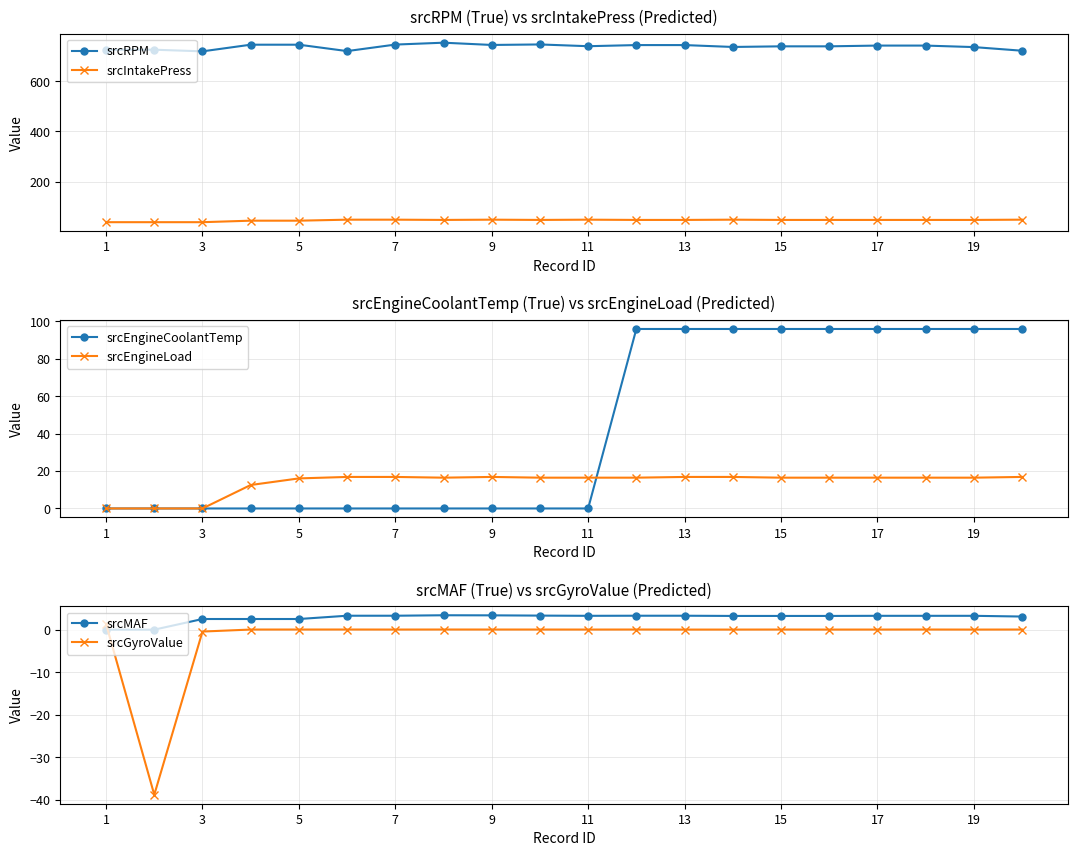

True or false: srcRPM and srcIntakePress intersect in this chart.

False